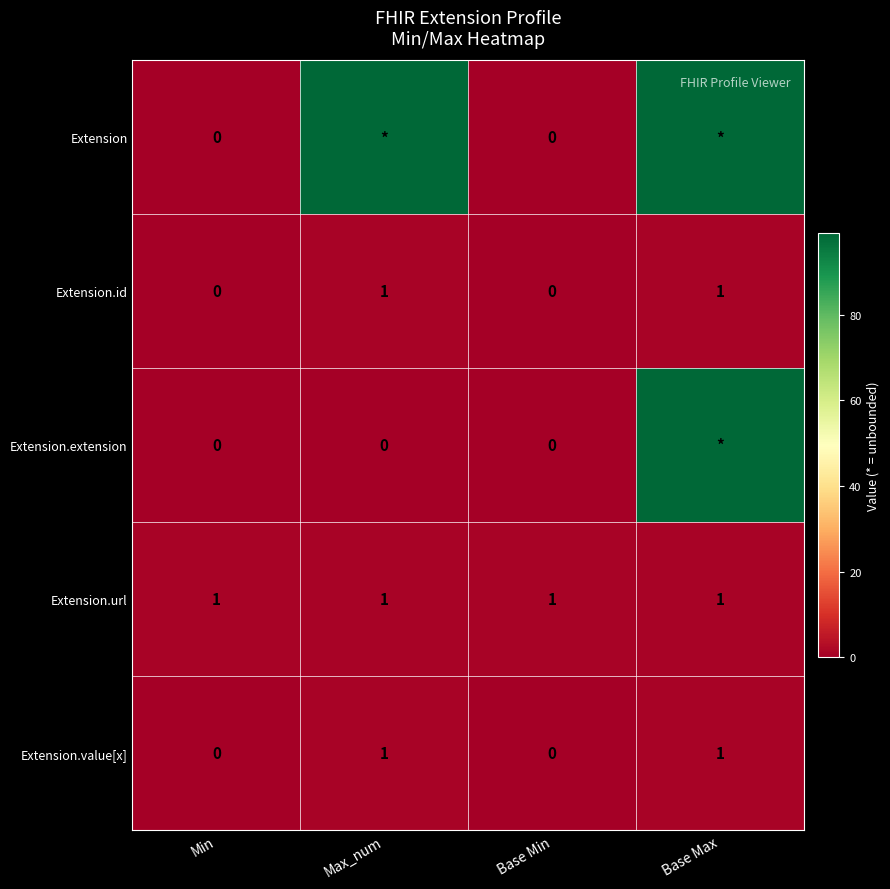

Is the value of Extension at Base Min greater than the value of Extension.id at Base Max?

No